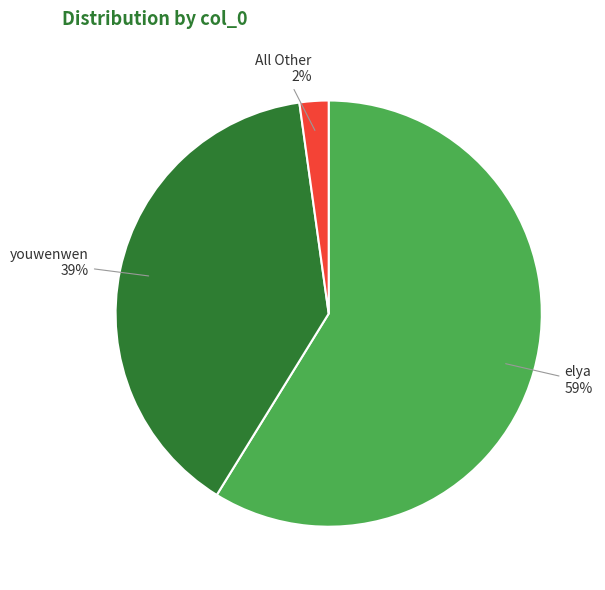

Does elya account for over 50% of the chart?

Yes